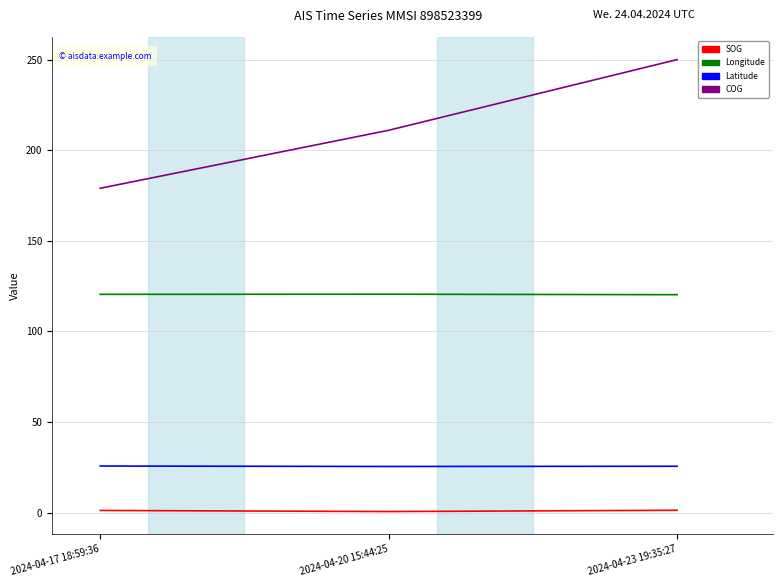

Count the Latitude values in the range 25 to 26.

3